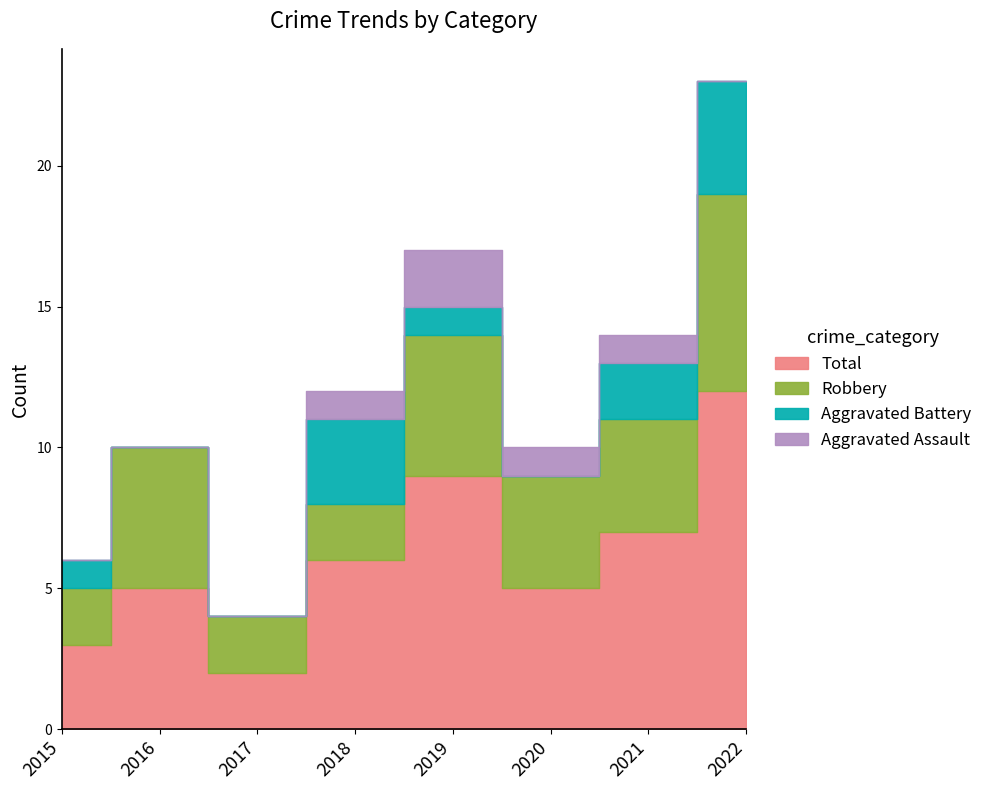

What is the difference between the highest and lowest values at 2015?

3